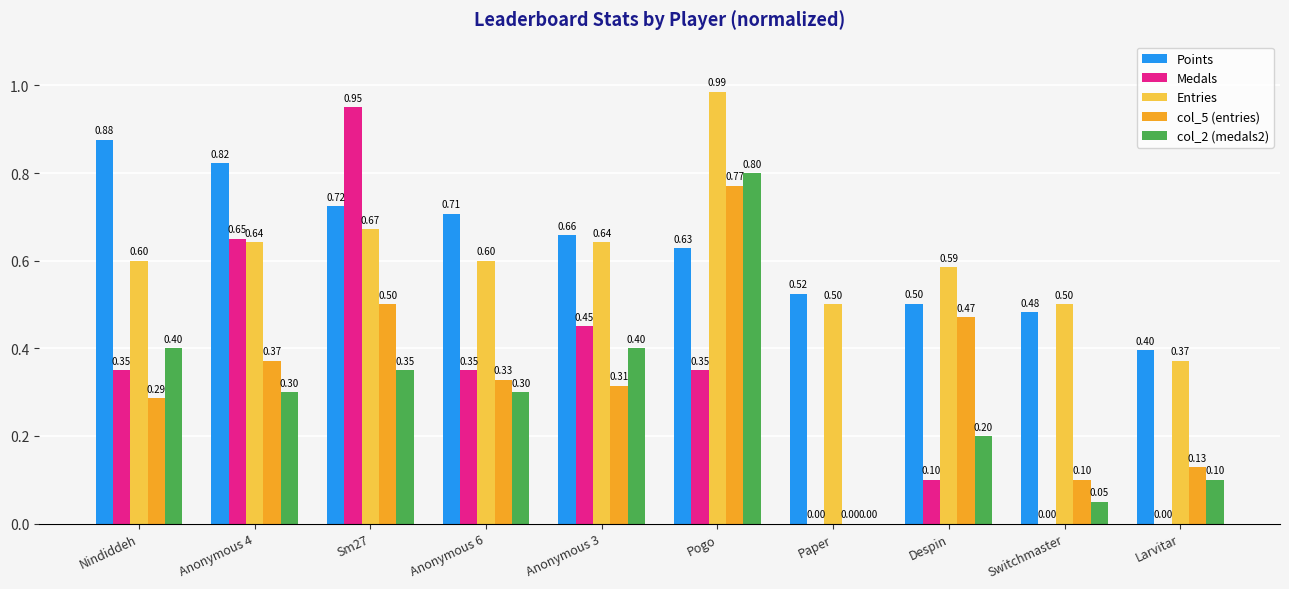

What is the sum of the Medals values at Paper and Anonymous 3?

0.5